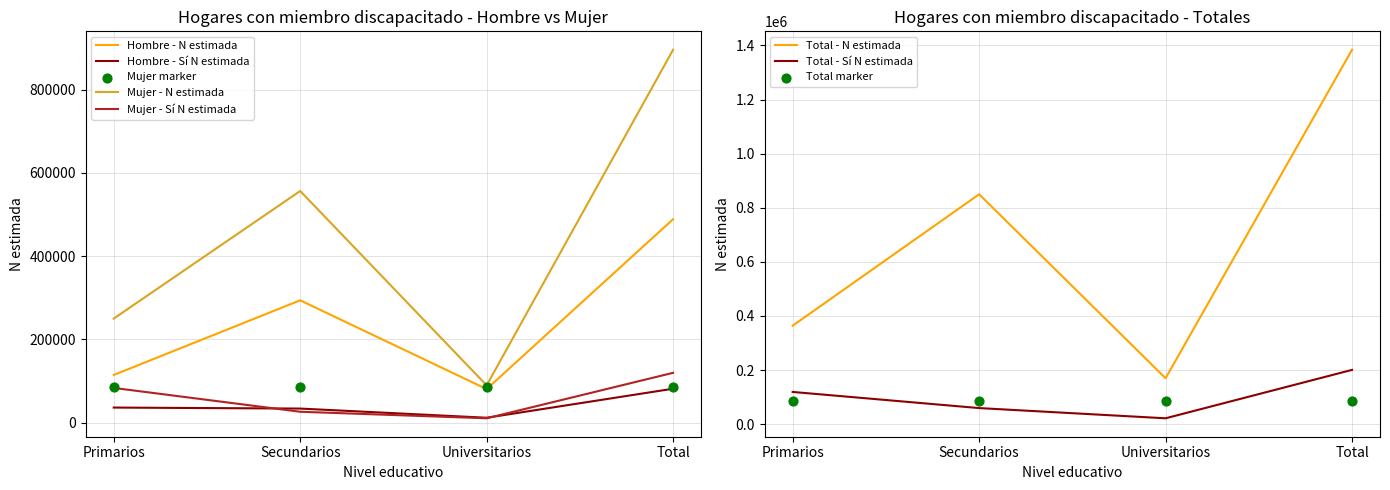

What is the total value across all series at Universitarios?

383567